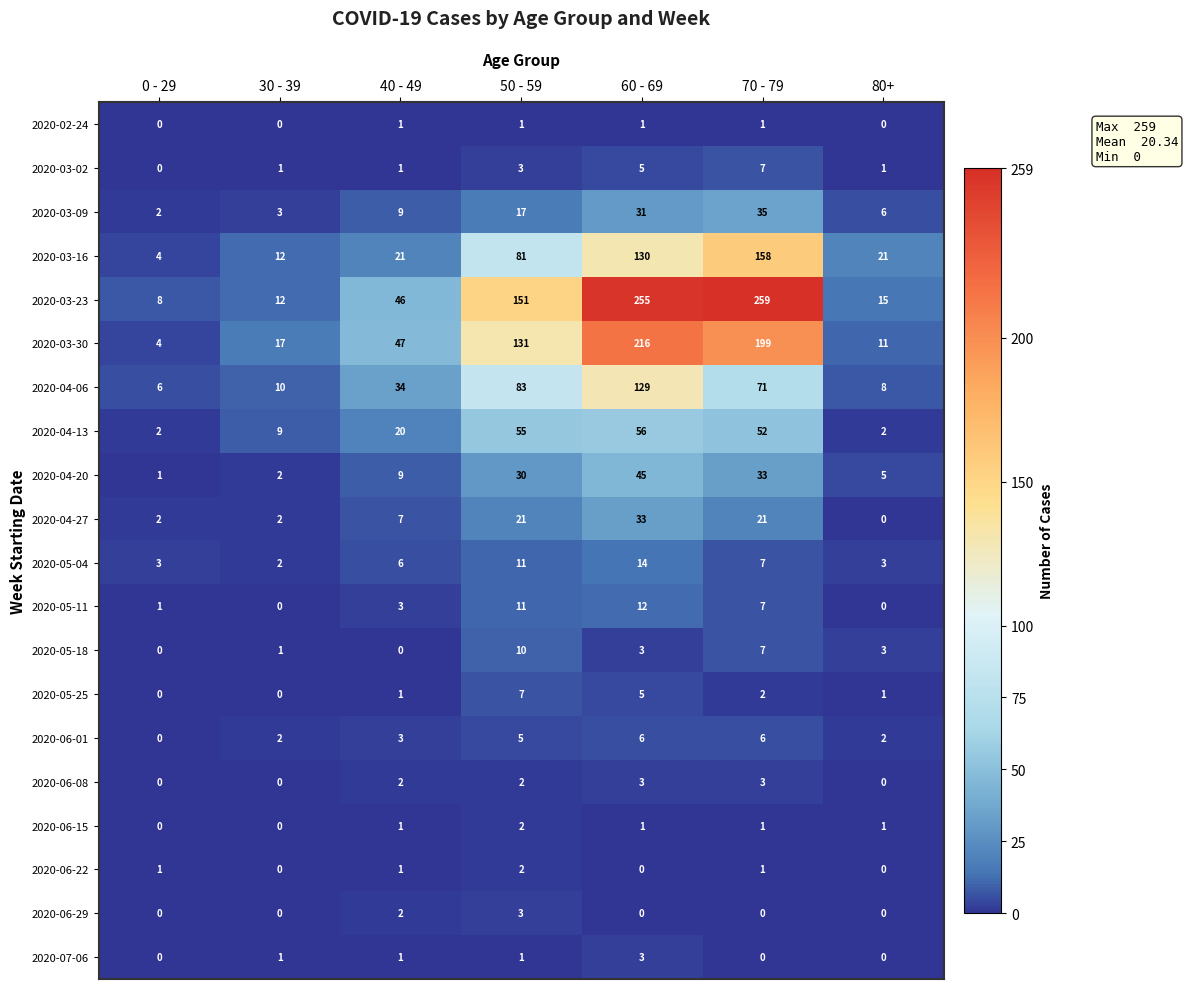

What is the sum of all 2020-04-20 values?

125